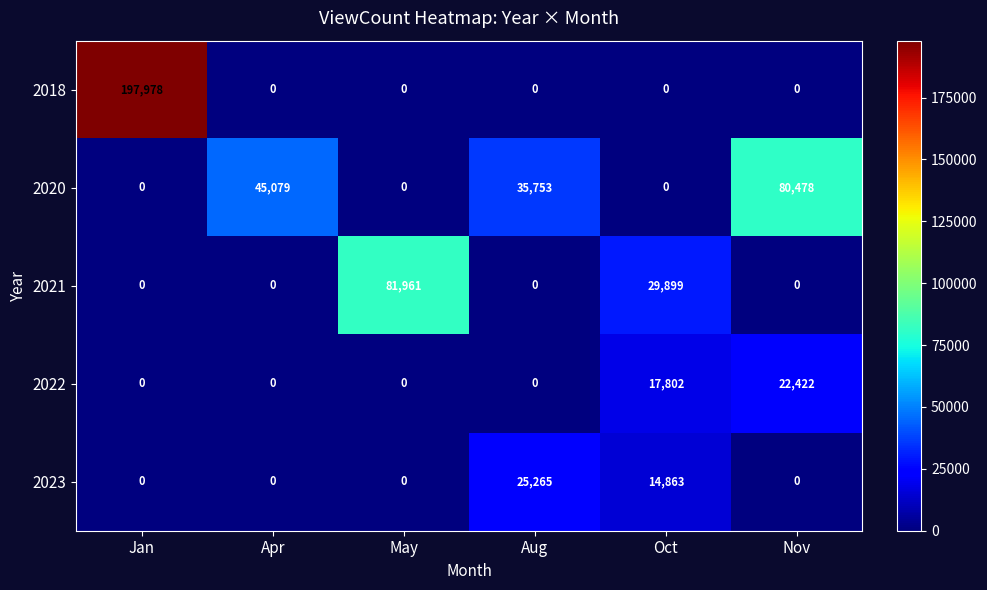

Reading left to right, list all the values displayed in this chart.

2018: 197978	0	0	0	0	0
2020: 0	45079	0	35753	0	80478
2021: 0	0	81961	0	29899	0
2022: 0	0	0	0	17802	22422
2023: 0	0	0	25265	14863	0